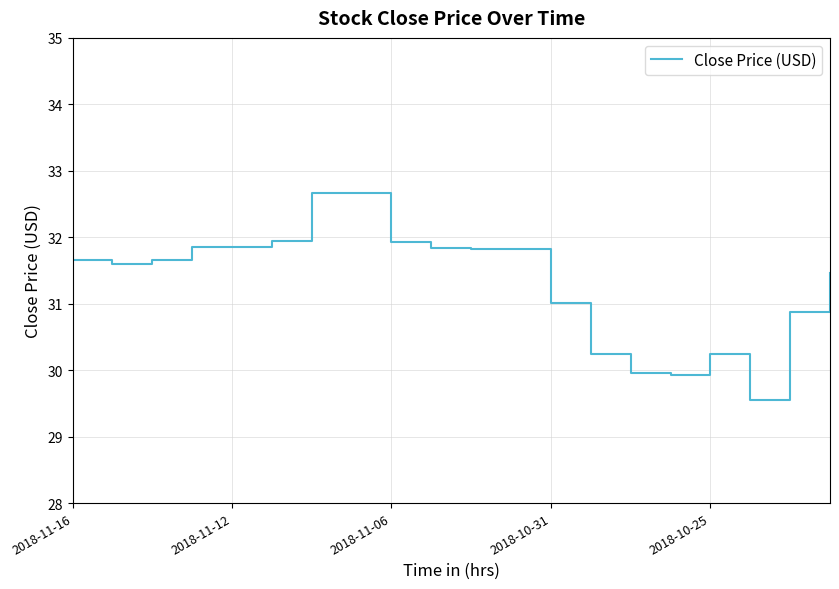

How many points are higher than both their immediate neighbors (excluding endpoints)?

2